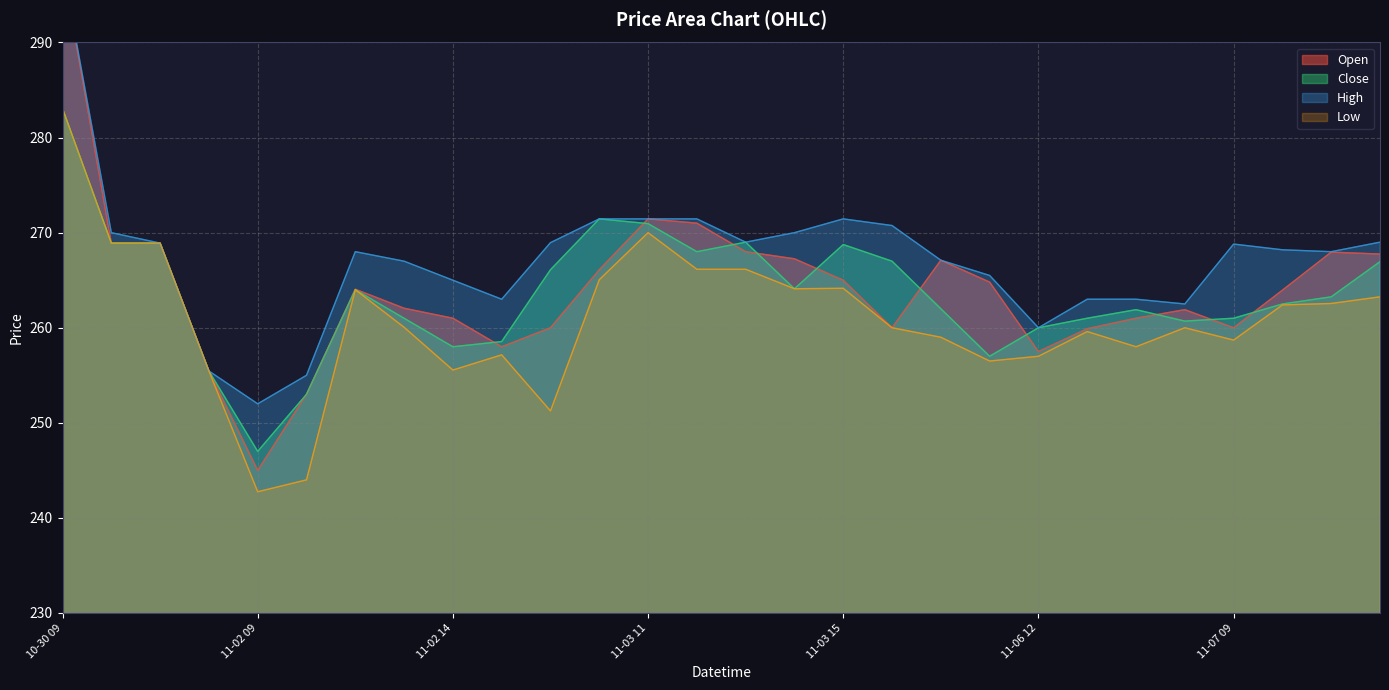

How many interior local valleys does the Open series have?

5